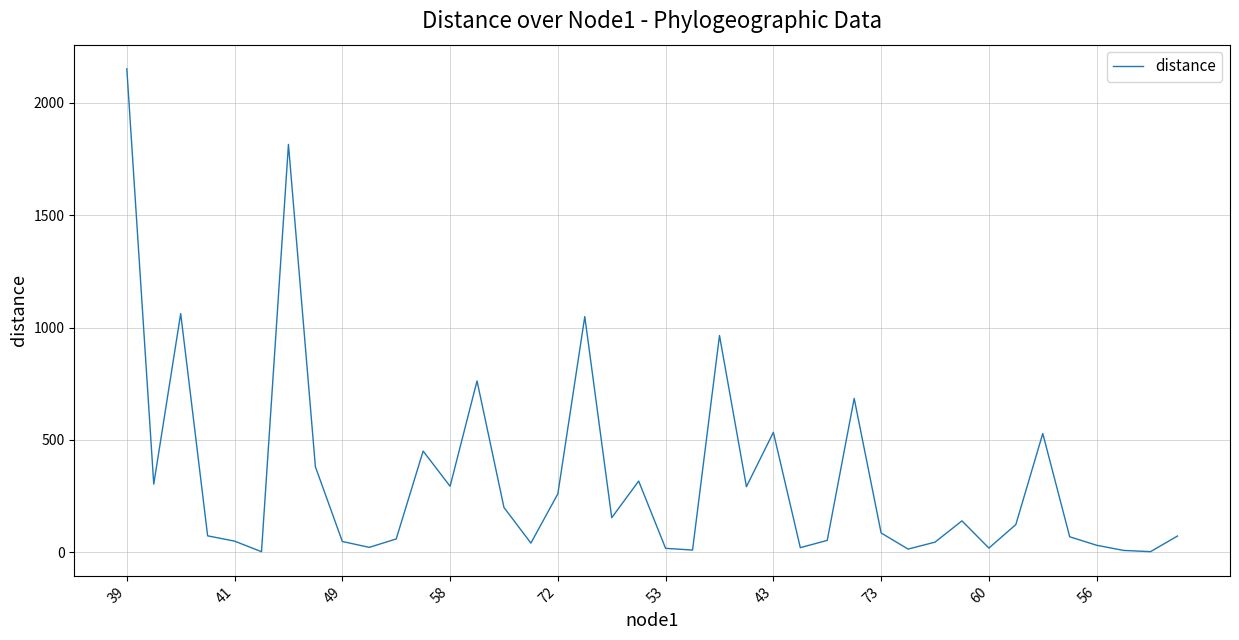

What is the maximum value shown in the chart?

2150.4